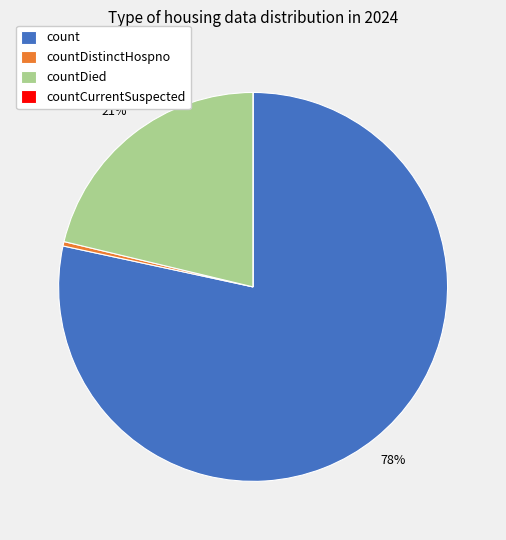

Does any single category account for the majority?

Yes